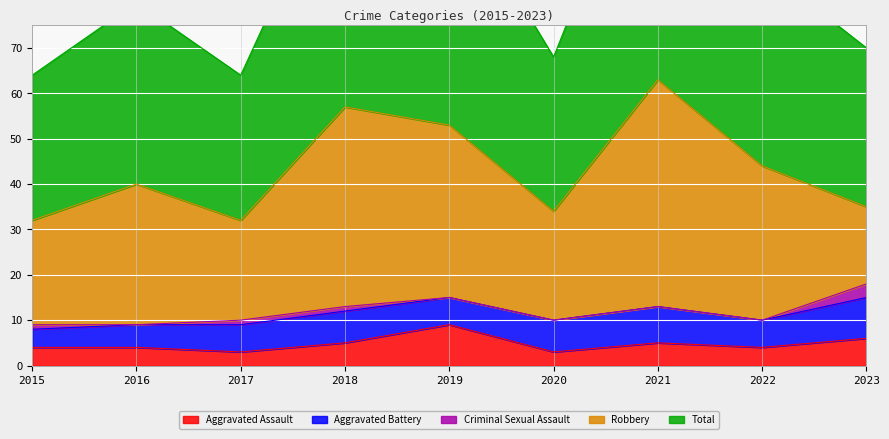

At which category is the sum across all series the highest?

2021